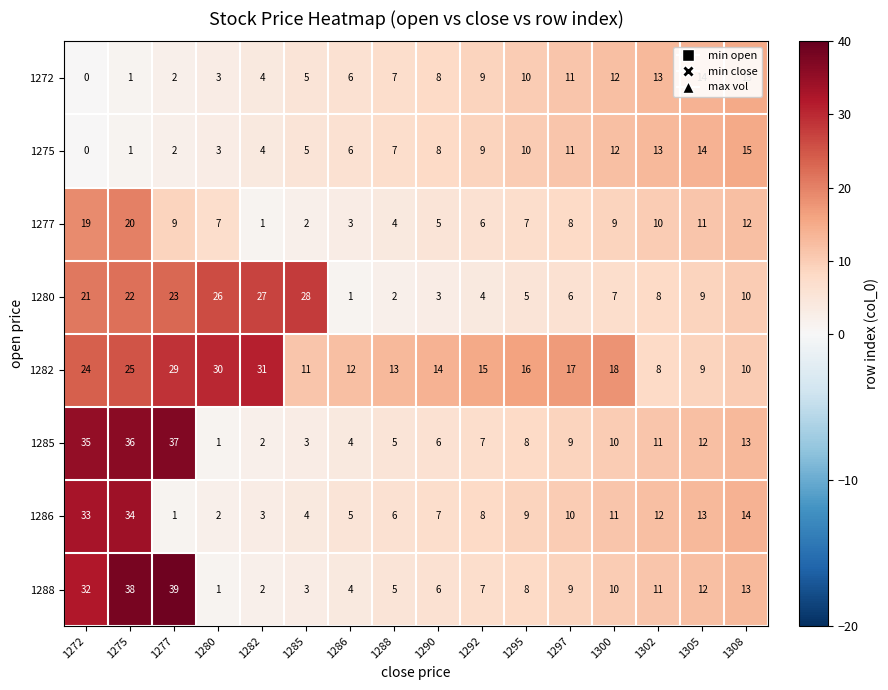

Which category has the highest value in the 1275 series?

1308